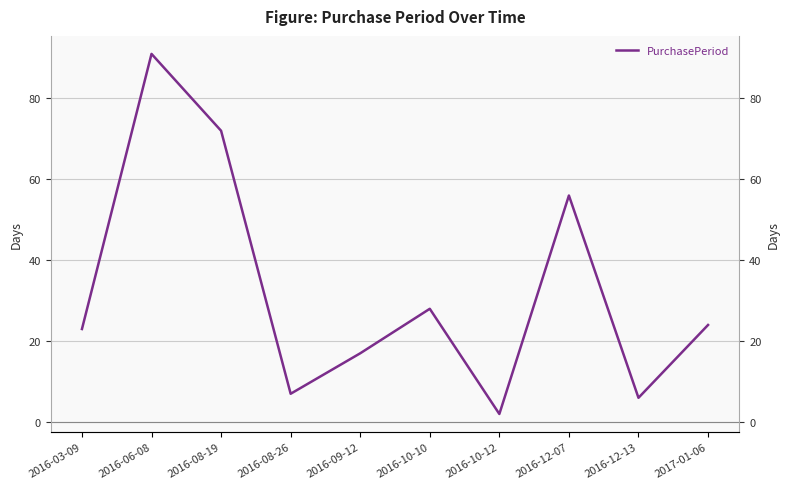

What value does the data have at 2016-09-12?

17